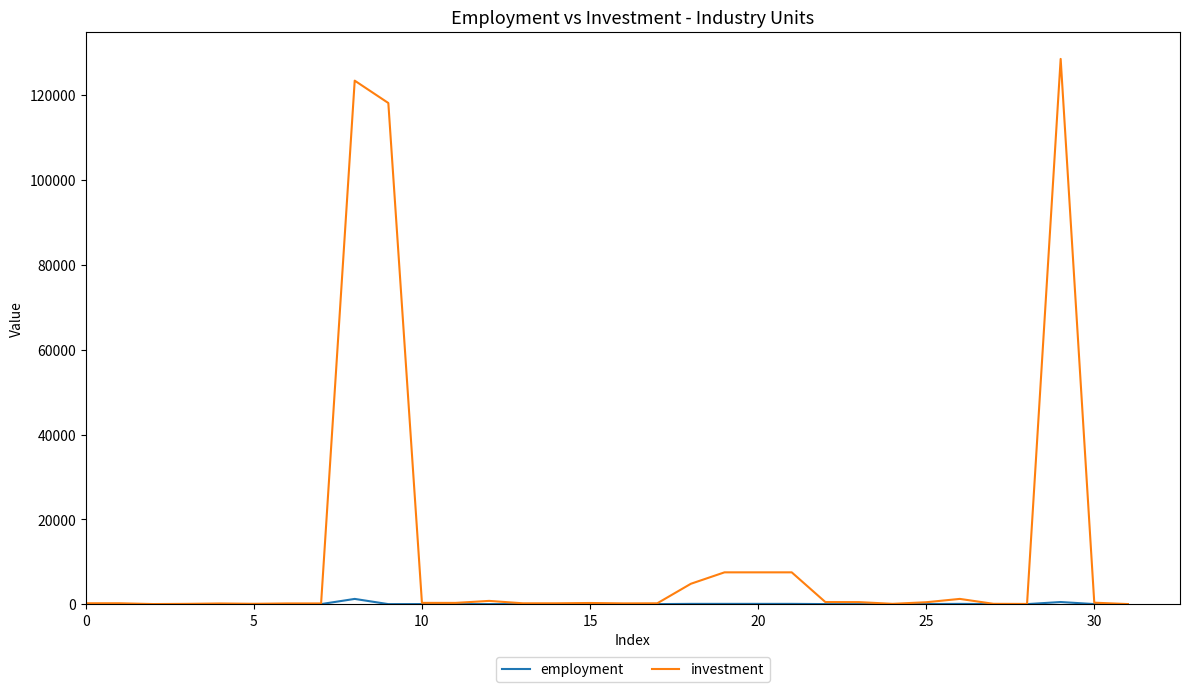

What is the maximum value shown in the chart?

128582.0